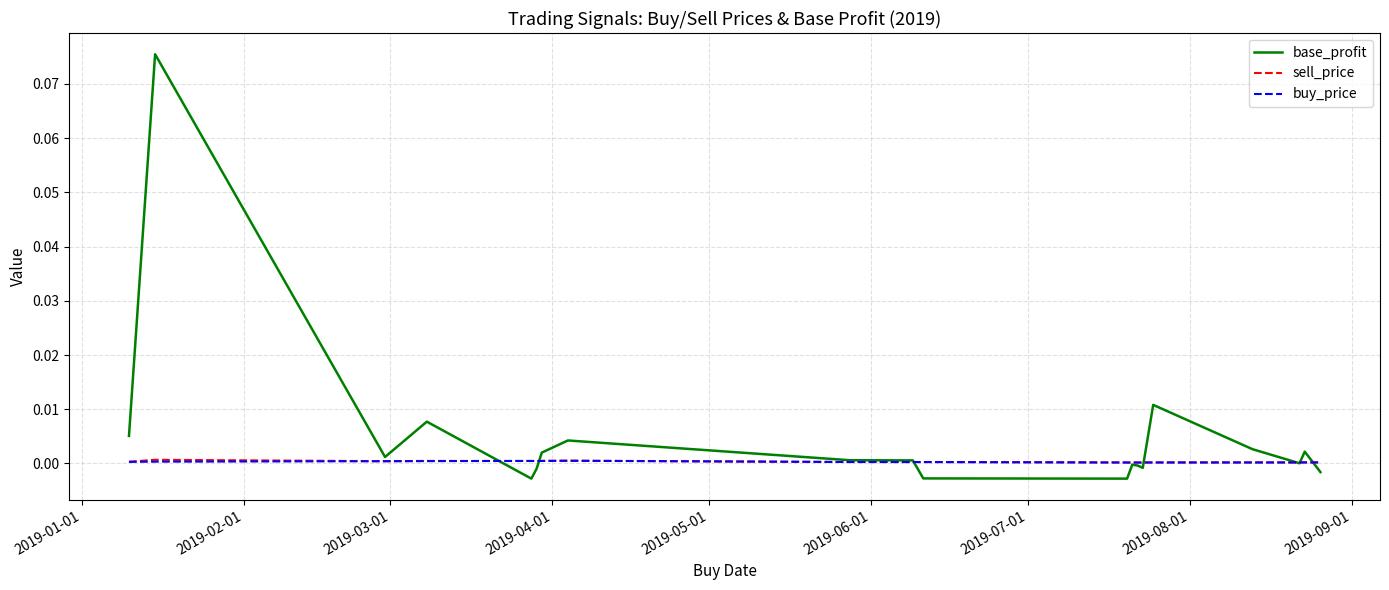

Which series has the largest range (max minus min)?

base_profit